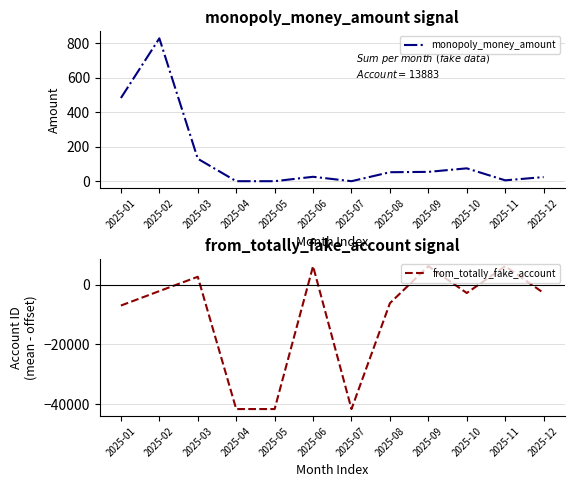

Between which two adjacent categories do monopoly_money_amount and from_totally_fake_account first intersect?

2025-02 and 2025-03